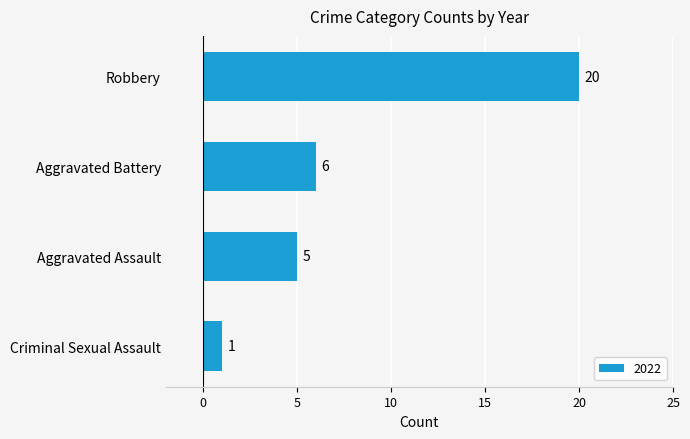

Which label corresponds to the smallest value in the chart?

Criminal Sexual Assault